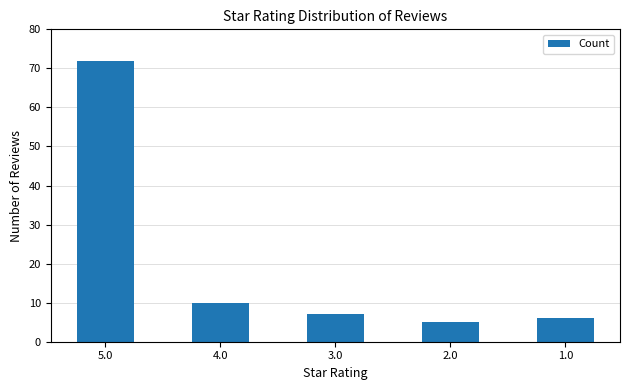

True or false: the data shows 72 at 5.0.

True